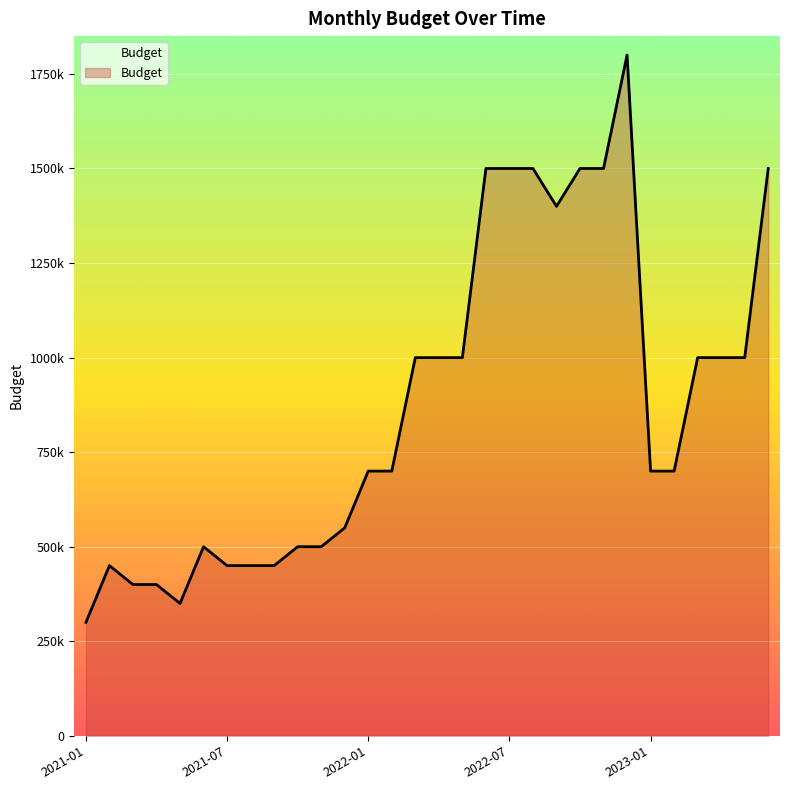

Between 2021-10 and 2022-03, which is larger?

2022-03